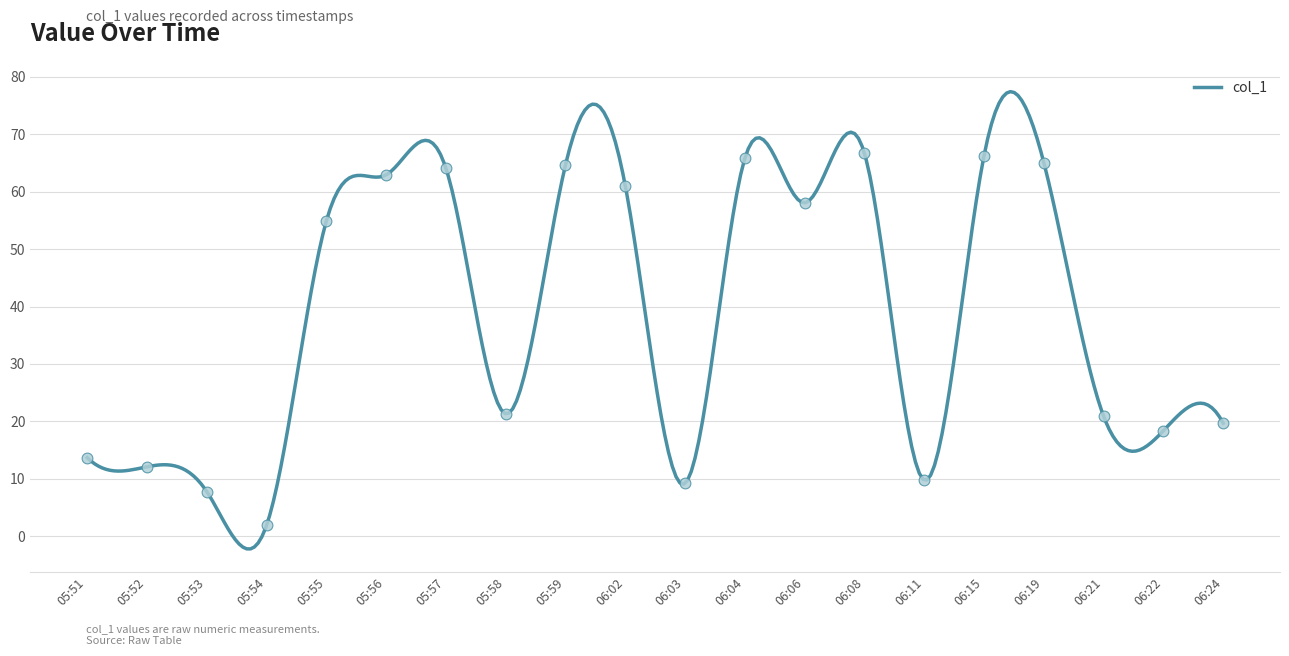

Approximately how many times larger is the value at 05:57 compared to 06:22?

3.5